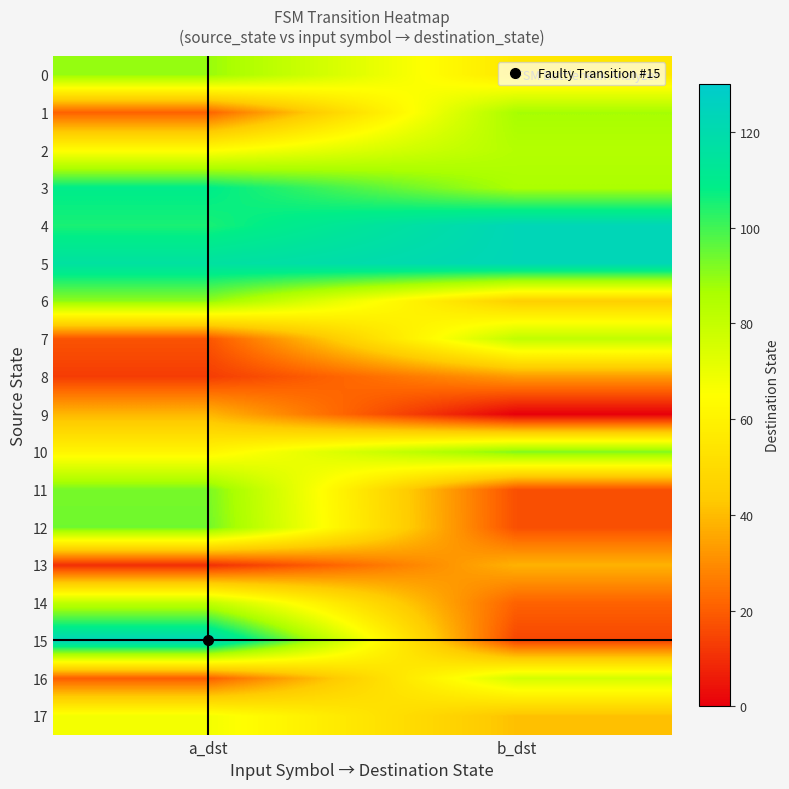

Which series changed the most between a_dst and b_dst?

15